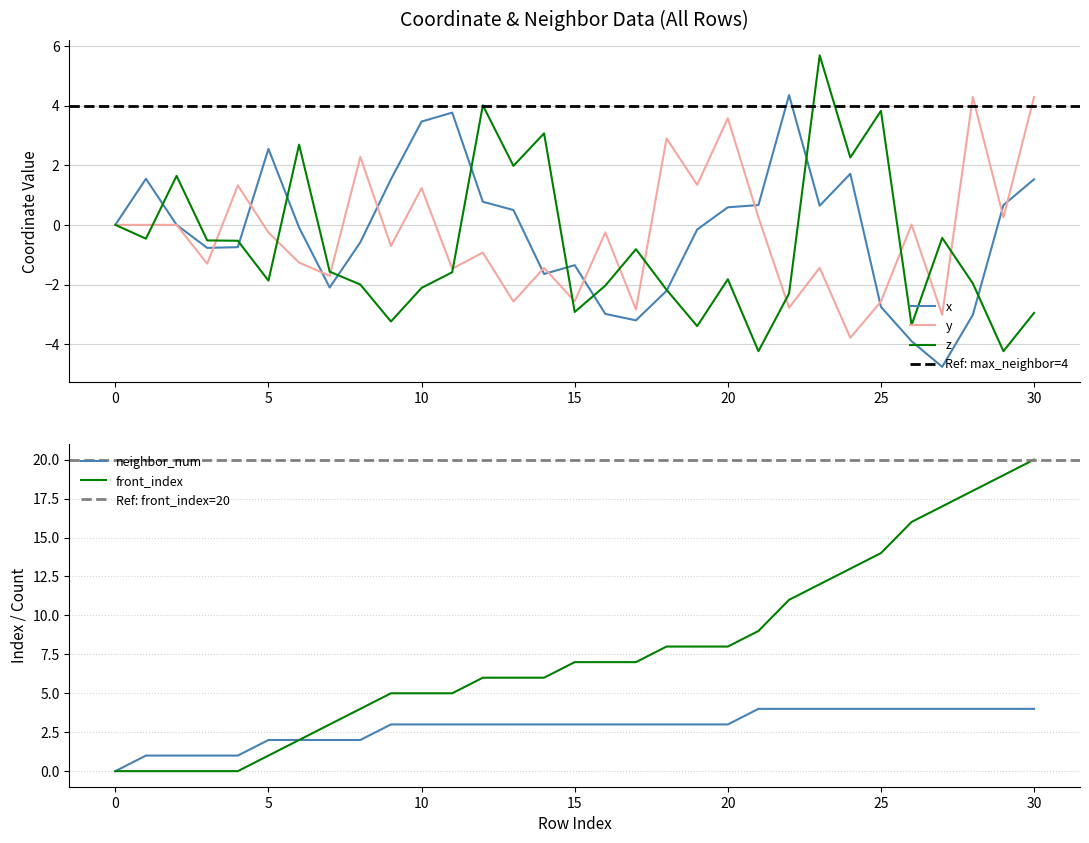

At 13, list the series in order from largest to smallest.

front_index, neighbor_num, z, x, y